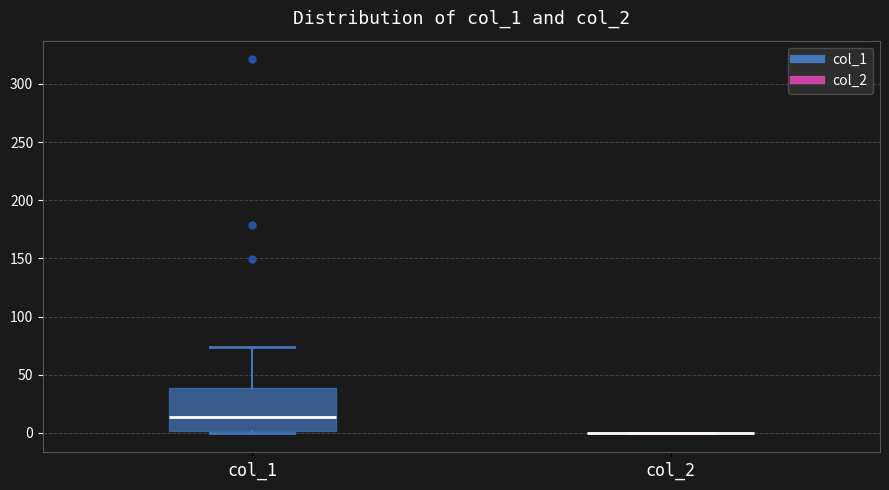

Reading left to right, transcribe this box plot: for each box, give where its median line is, the range the box spans, and where its two whiskers end, as read against the y-axis. The values are not printed on the chart, so give them approximately, as read against the axis.

col_1: median 15, box 0 to 40, whiskers 0 (just below the box's lower edge) to 75
col_2: box collapsed to a line at 0, whiskers 0 to 0